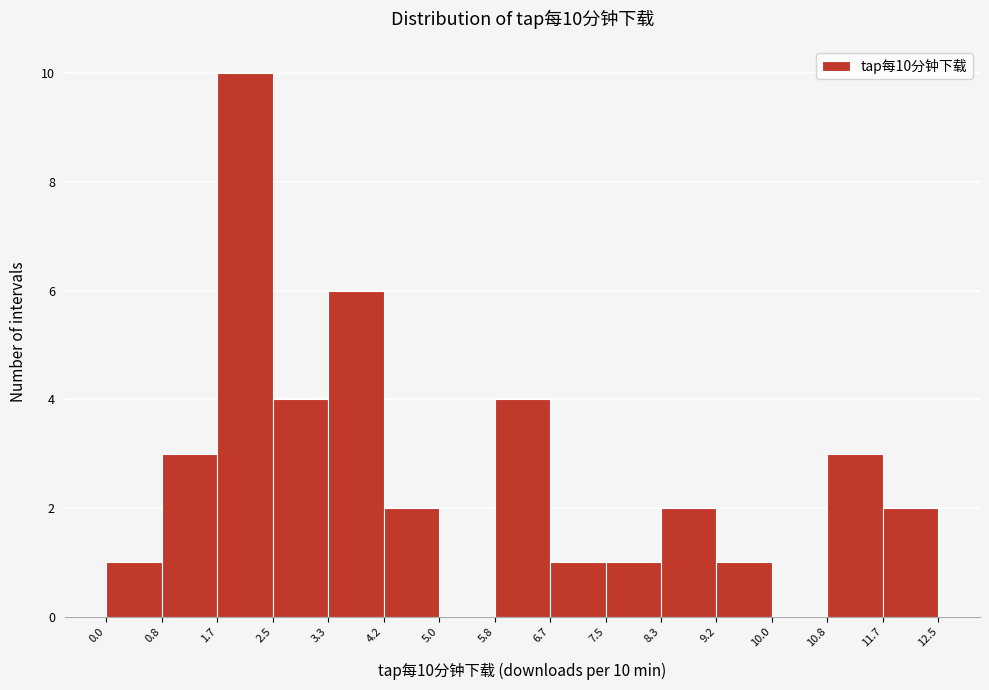

Over which range of the x-axis is the bar tallest?

1.7 to 2.5